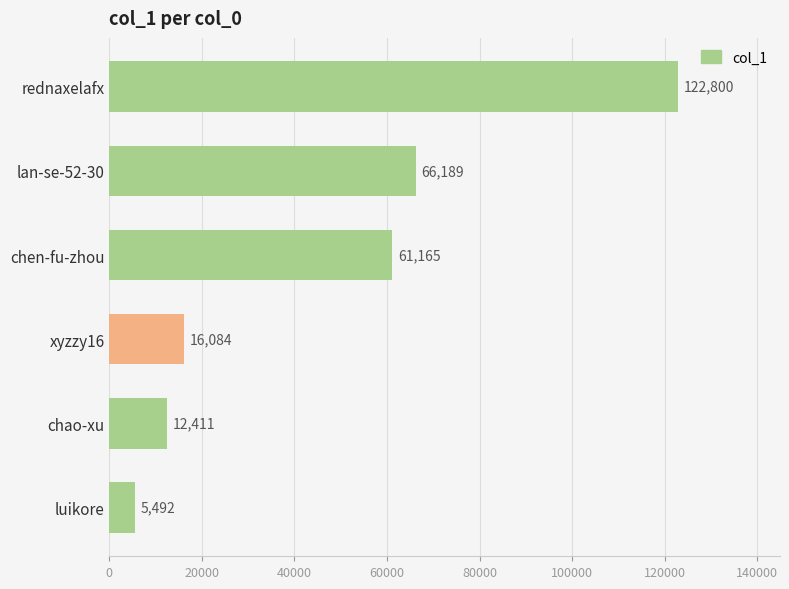

List the labels in order of value, largest first.

rednaxelafx, lan-se-52-30, chen-fu-zhou, xyzzy16, chao-xu, luikore